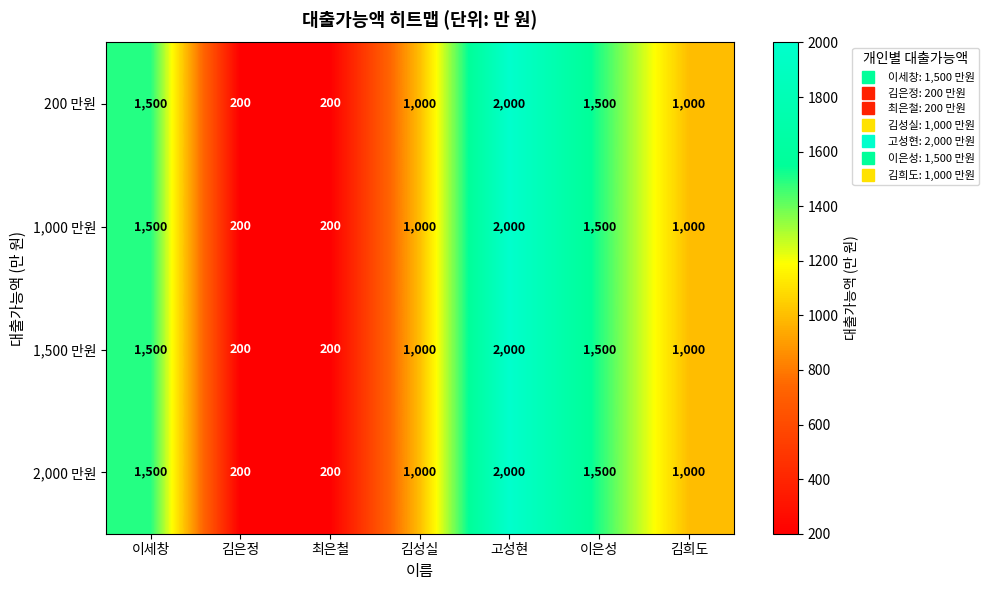

At which category does the chart reach its peak across all series?

고성현